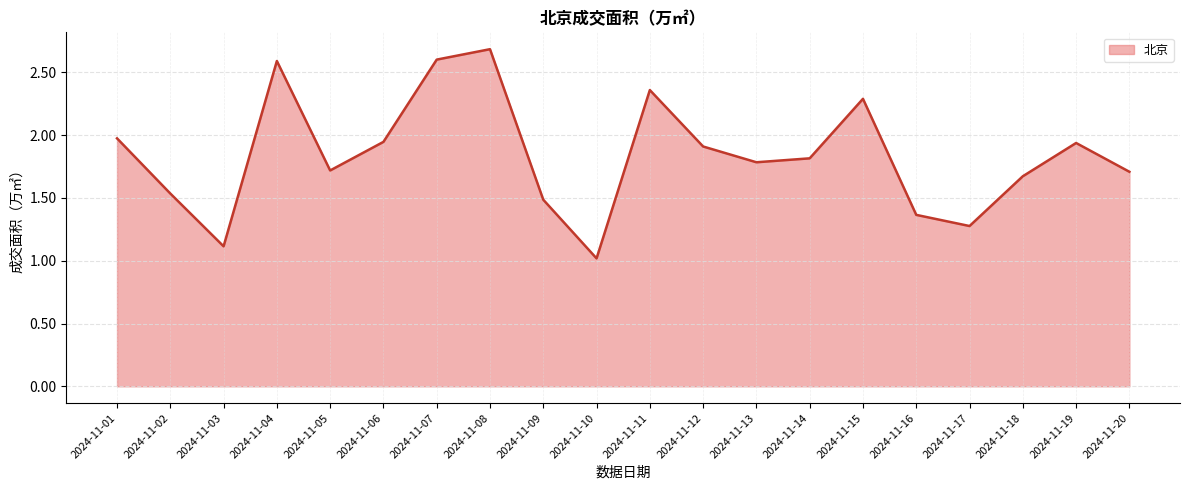

Approximately how many times larger is the value at 2024-11-12 compared to 2024-11-19?

1.0